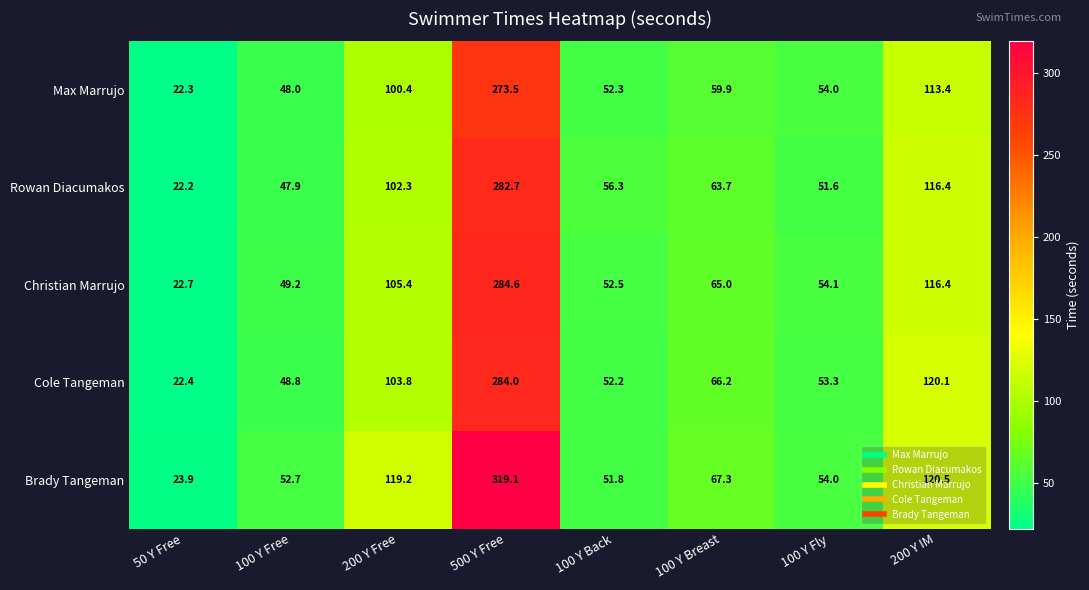

What is the total value across all series at 200 Y Free?

531.1